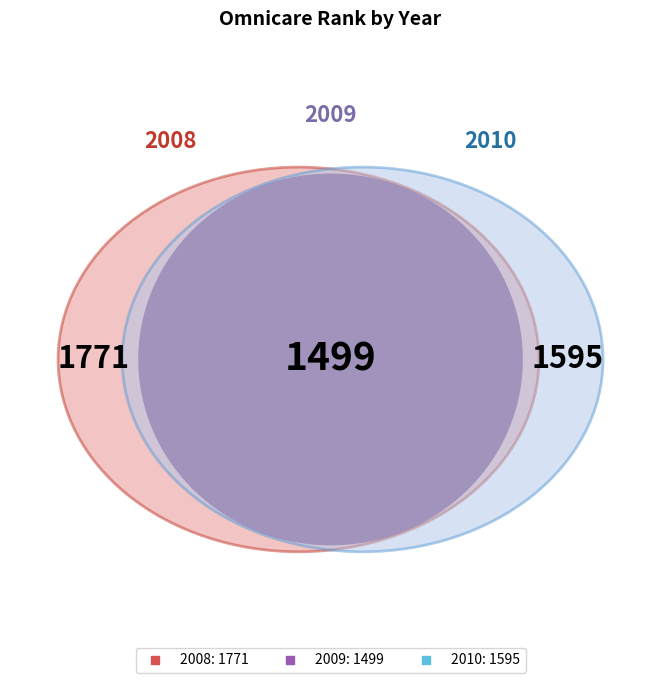

What is the smallest slice in the pie chart?

2009